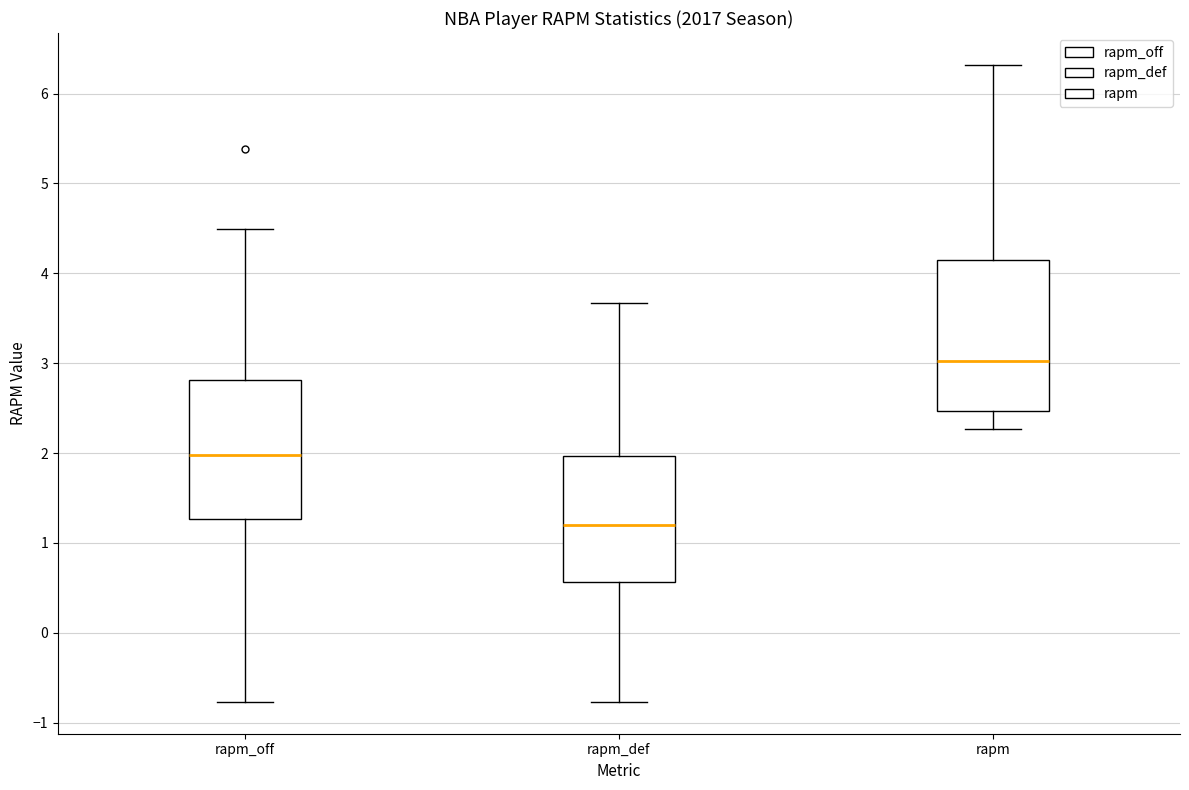

Reading left to right, read every box against the y-axis: the position of its median line, the range the box covers, and the ends of its whiskers. The values are not printed on the chart, so give them approximately, as read against the axis.

rapm_off: median 2.0, box 1.3 to 2.8, whiskers -0.8 to 4.5
rapm_def: median 1.2, box 0.6 to 2.0, whiskers -0.8 to 3.7
rapm: median 3.0, box 2.5 to 4.2, whiskers 2.3 to 6.3